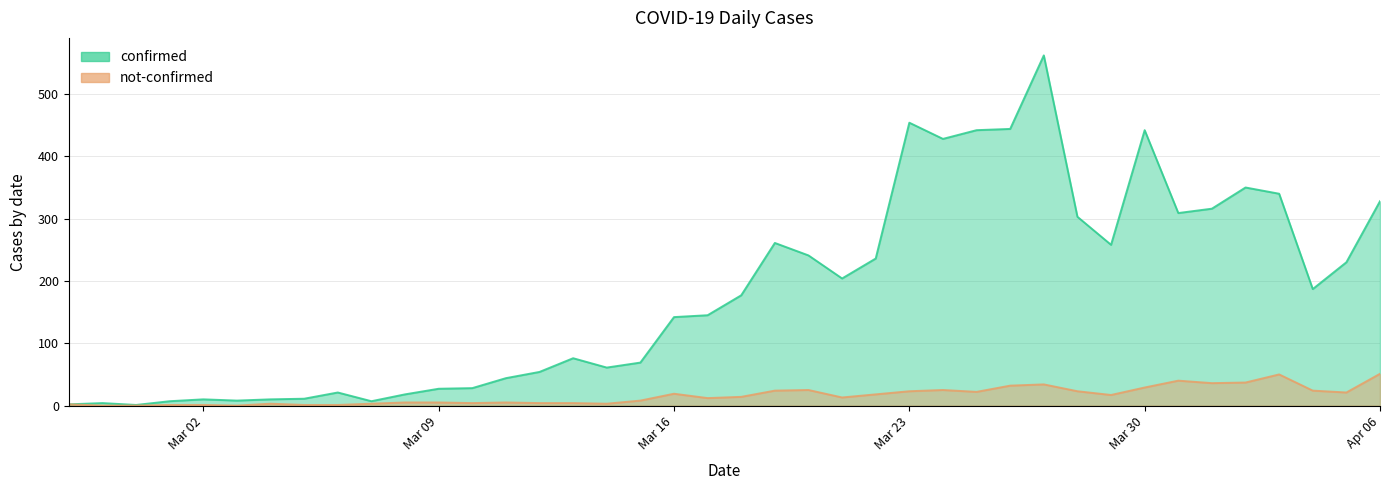

What position from the right is 2020-03-13?

25